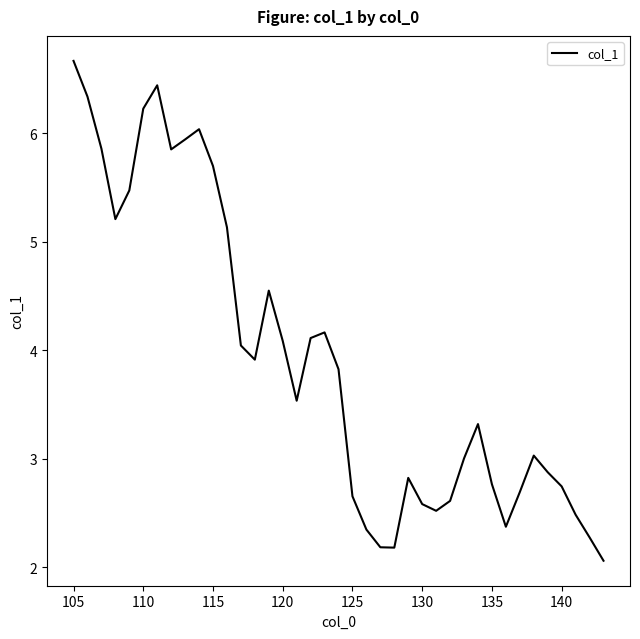

Does the chart display data point markers on the line(s)?

No